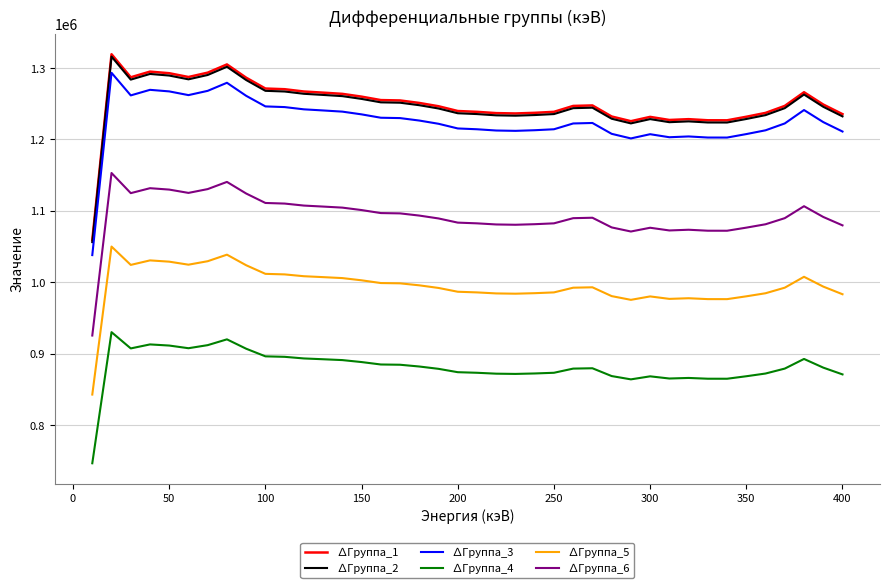

At how many categories does at least one series exceed 796289?

40